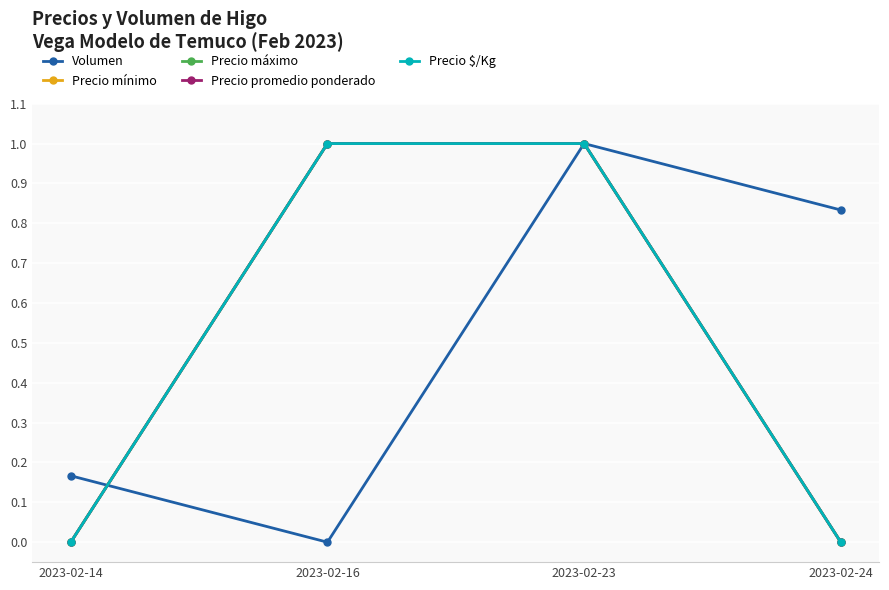

Rank the series by their maximum value, from lowest to highest.

Volumen, Precio mínimo, Precio máximo, Precio promedio ponderado, Precio $/Kg